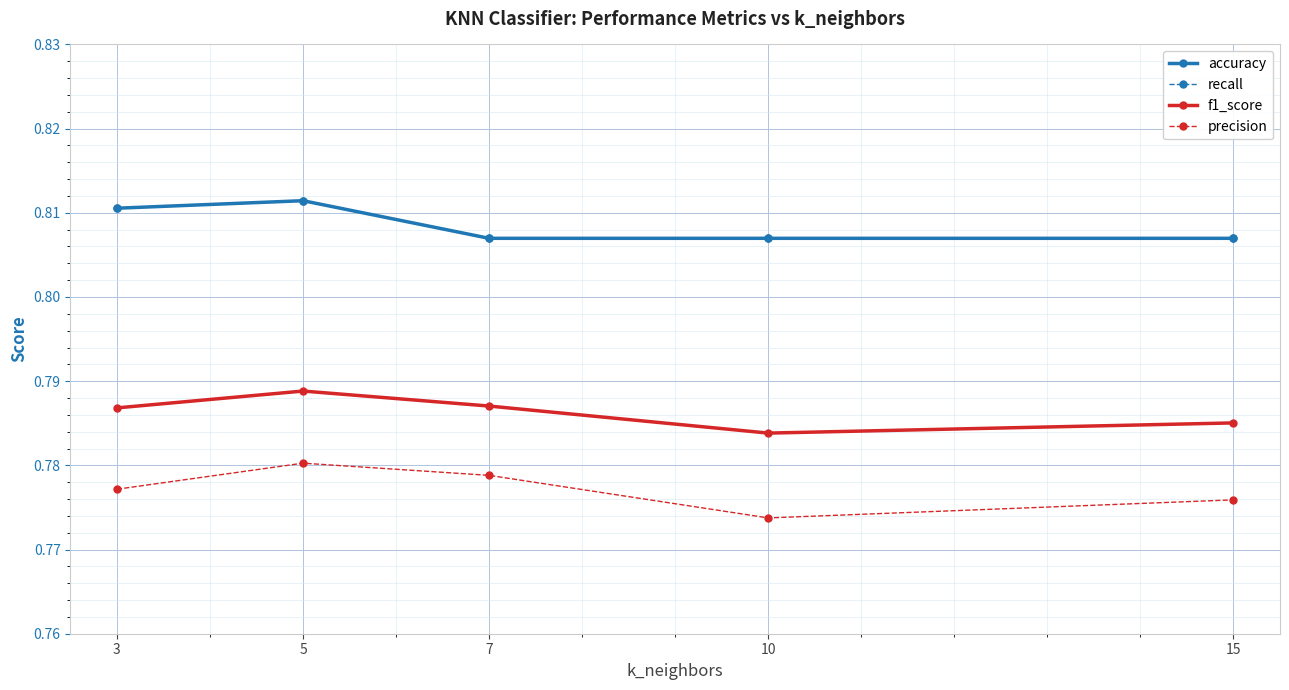

Is this an area chart (filled region under the line)?

No